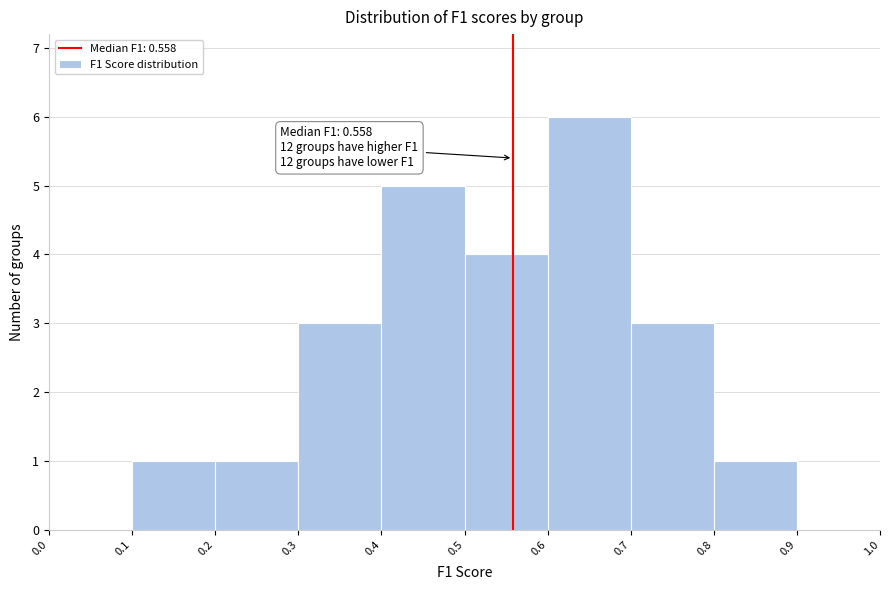

Which range on the x-axis has the tallest bar?

0.6 to 0.7